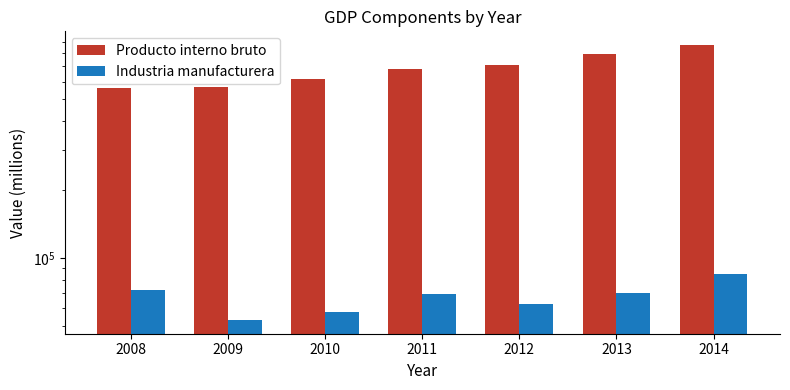

The value of Producto interno bruto at 2014 is 869116. True or false?

True